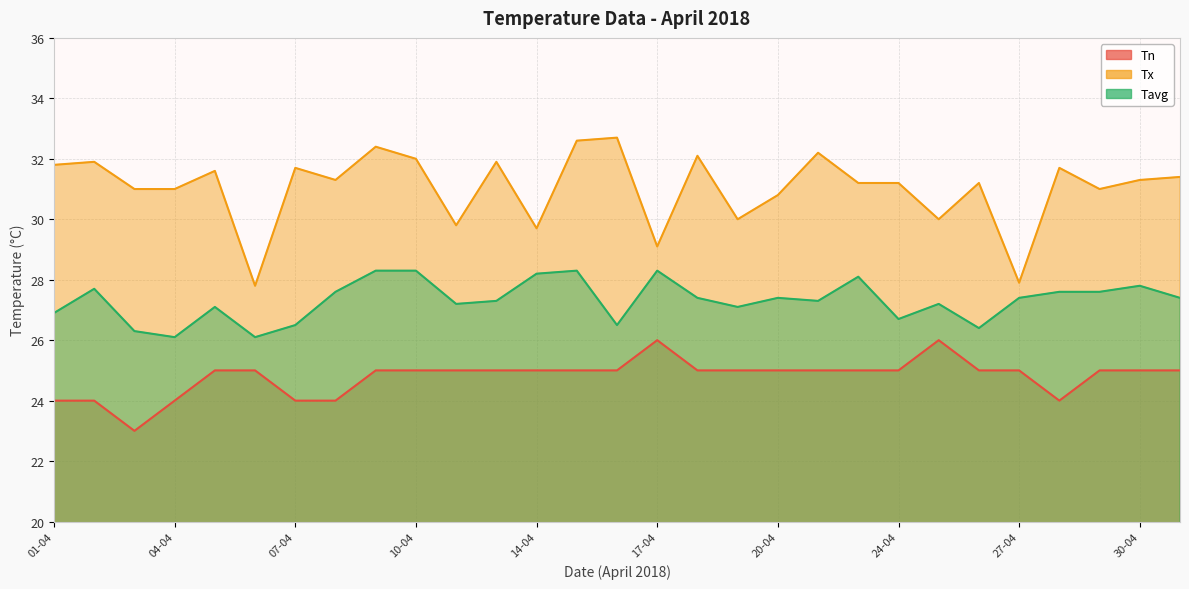

How many interior local peaks does the Tavg series have?

8